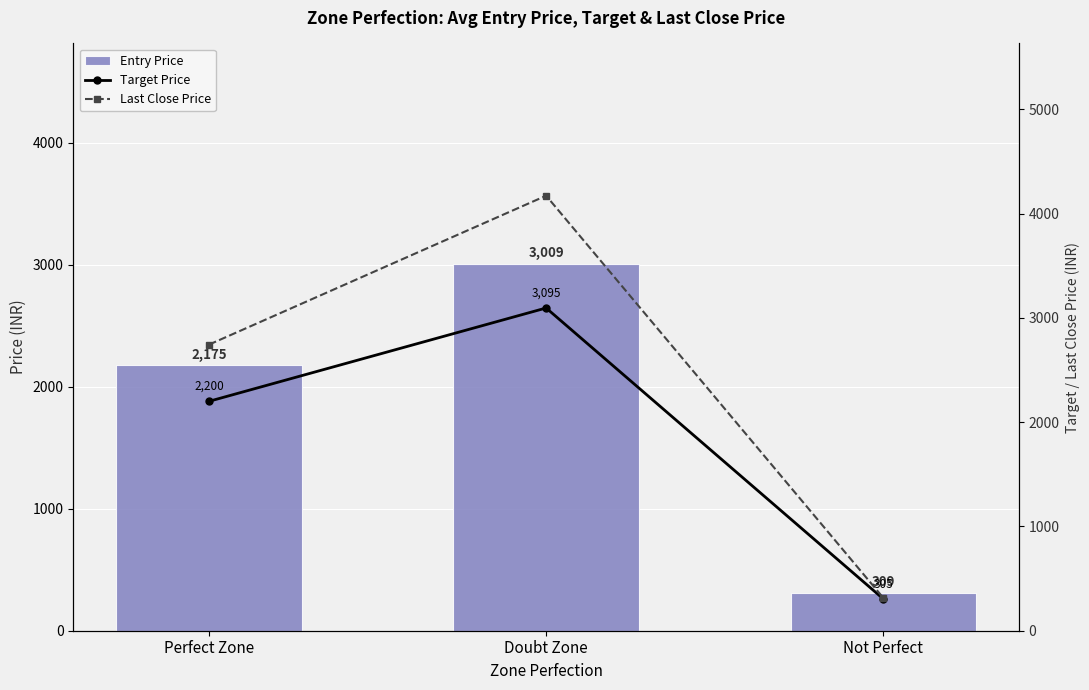

At how many categories does at least one series exceed 4139?

1